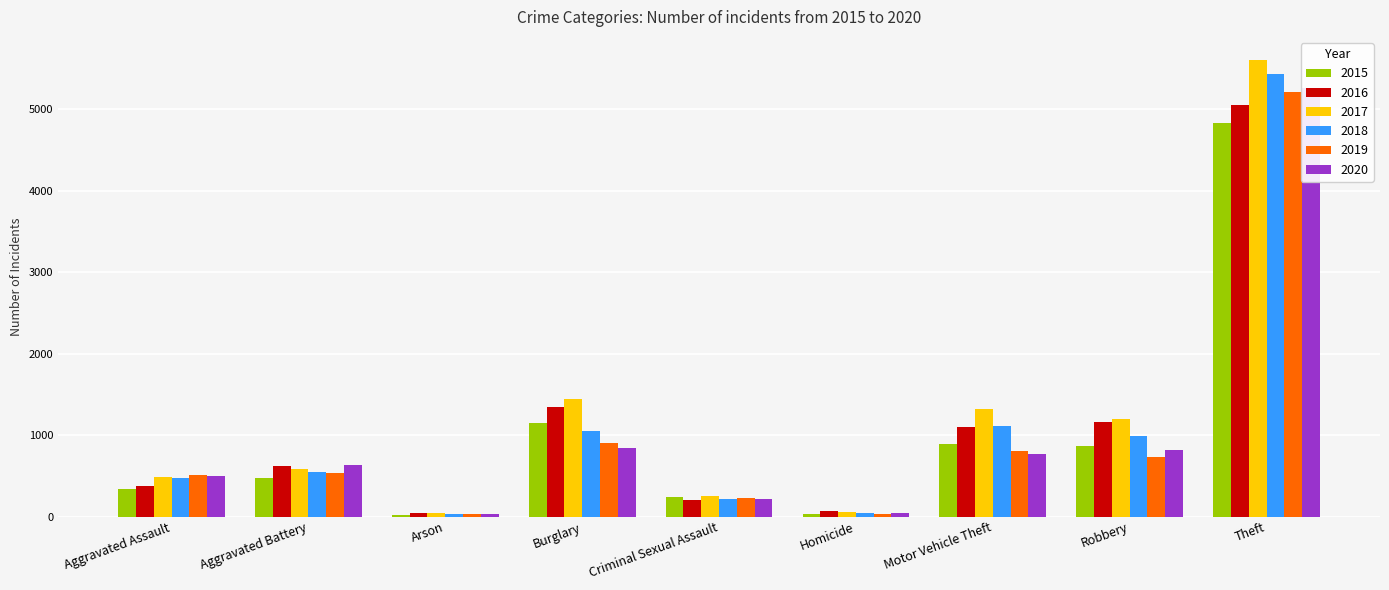

At how many categories does at least one series exceed 454?

6